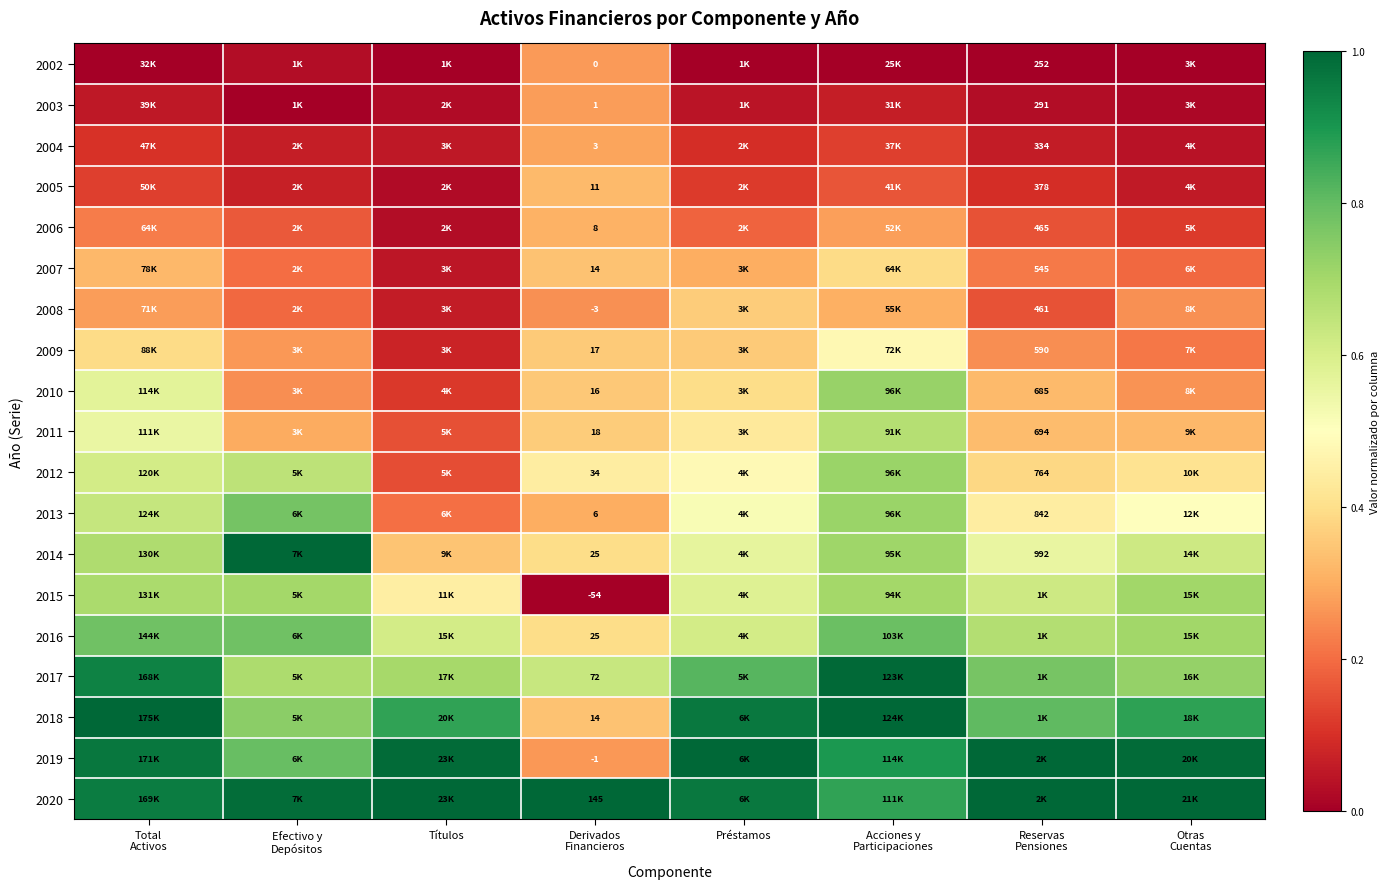

The 2019 series shows 1.2 at Efectivo y Depósitos. True or false?

False